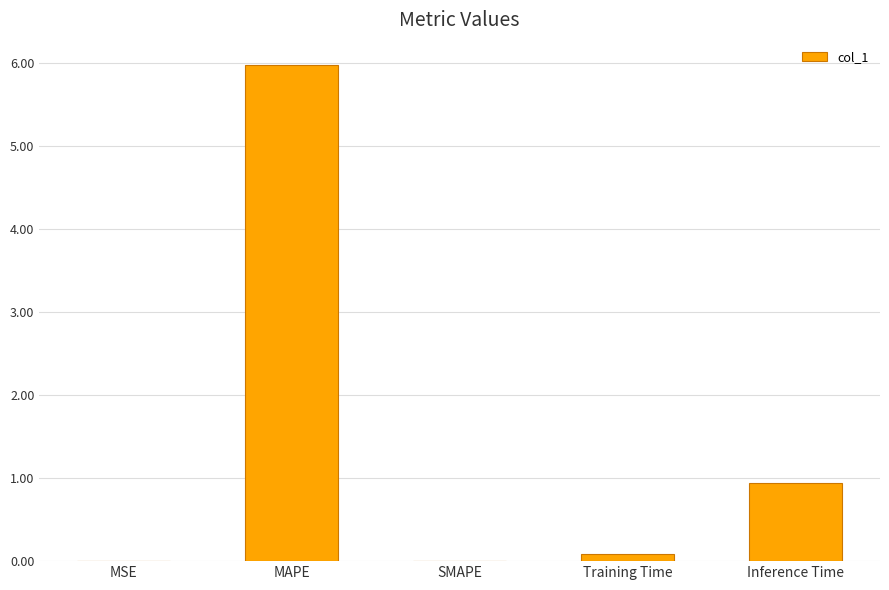

How many series are shown in this chart?

1